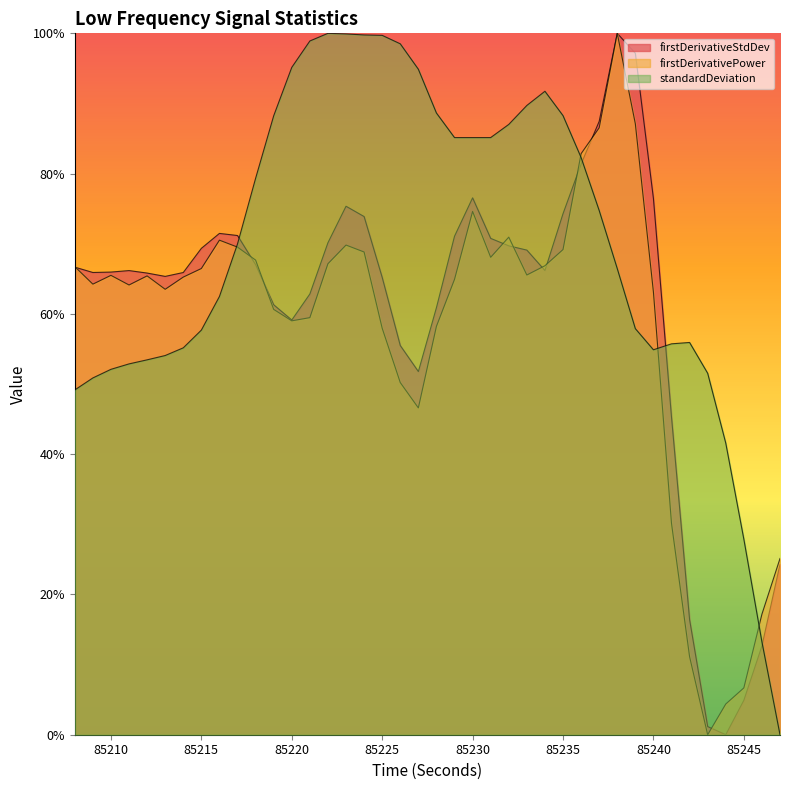

The firstDerivativePower_LOWFREQ series shows 0.6 at 85228. True or false?

True